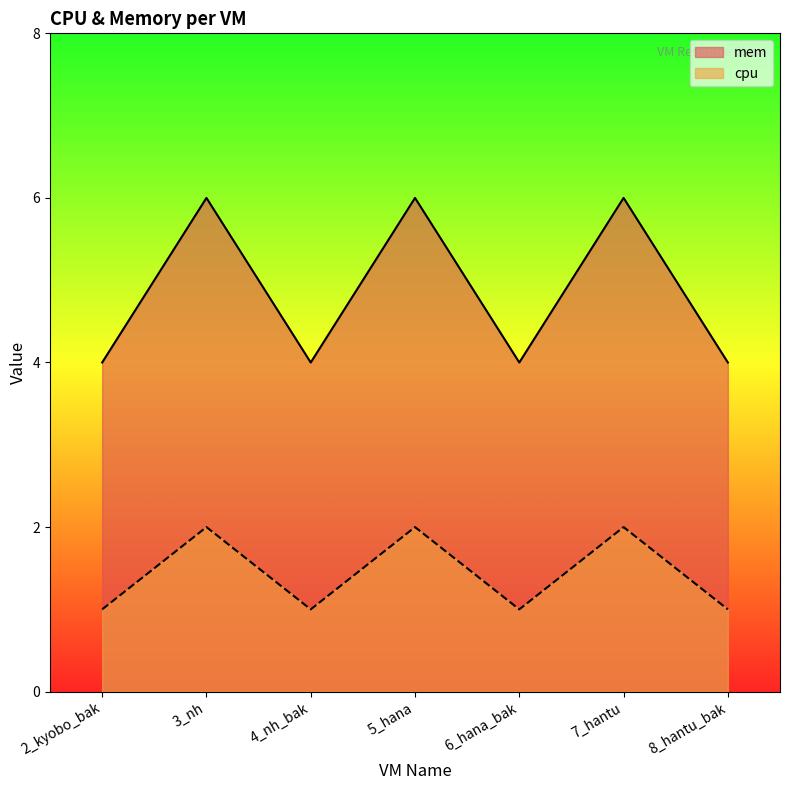

At 8_hantu_bak, list the series in order from smallest to largest.

cpu, mem